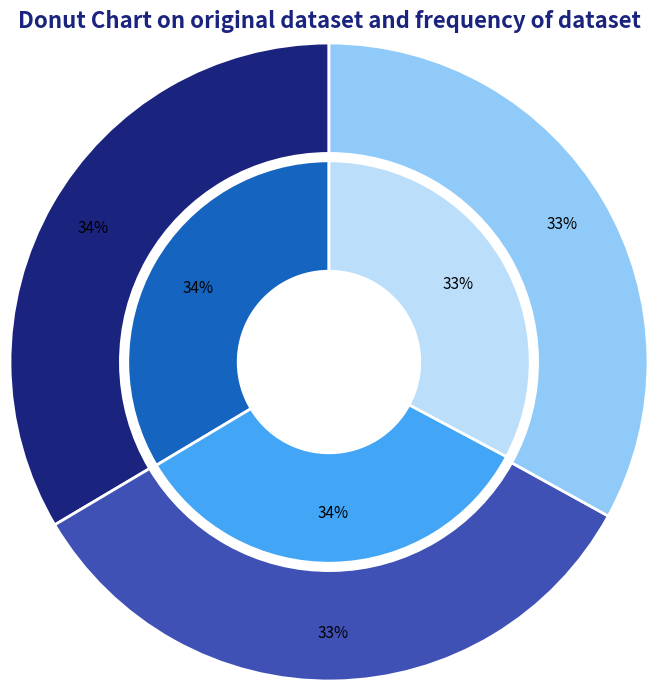

Does any single category account for the majority?

No